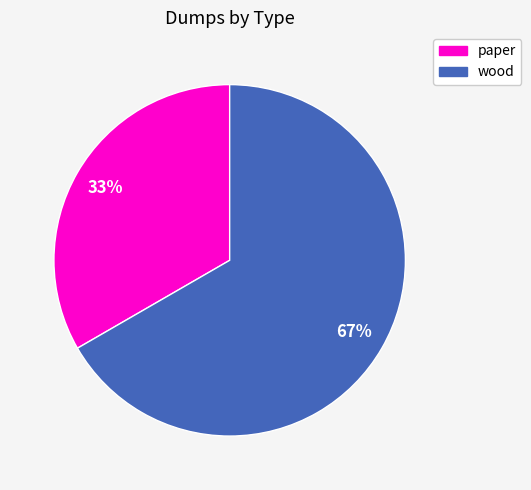

Does any single category account for the majority?

Yes